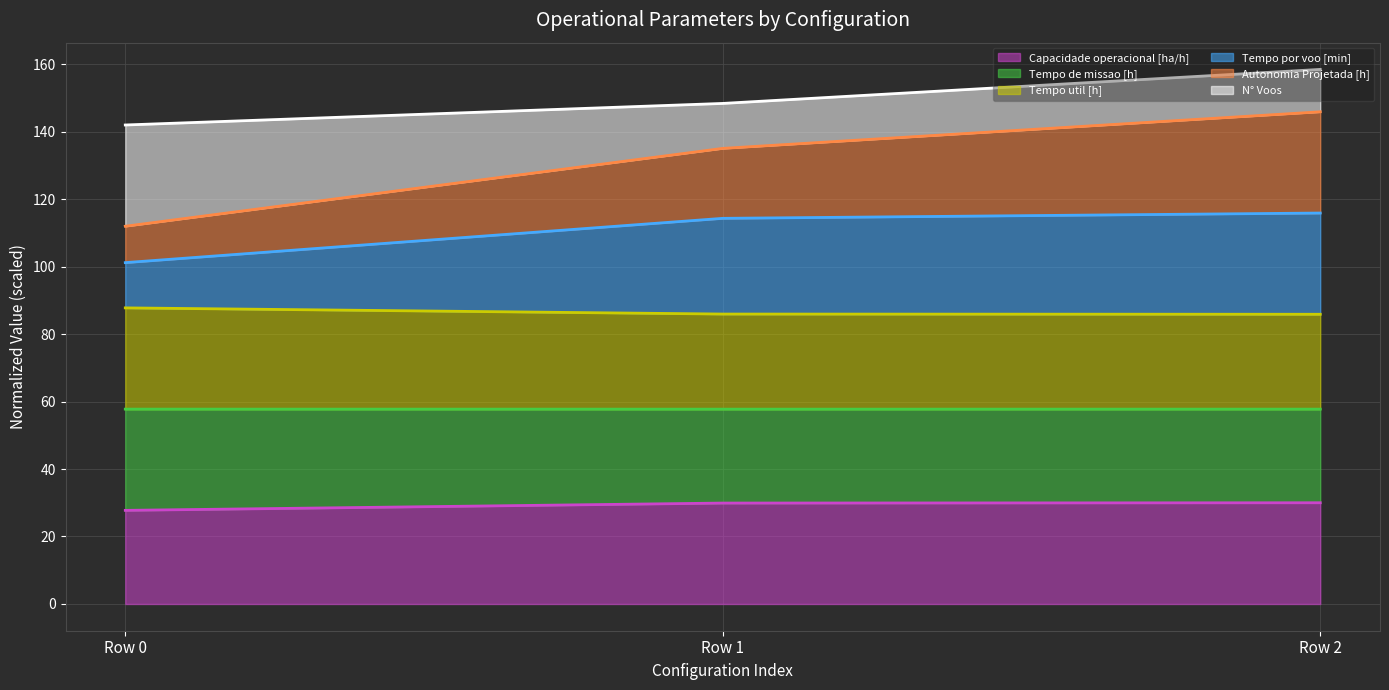

The value of Capacidade operacional [ha/h] at Row 1 is 29.9. True or false?

True